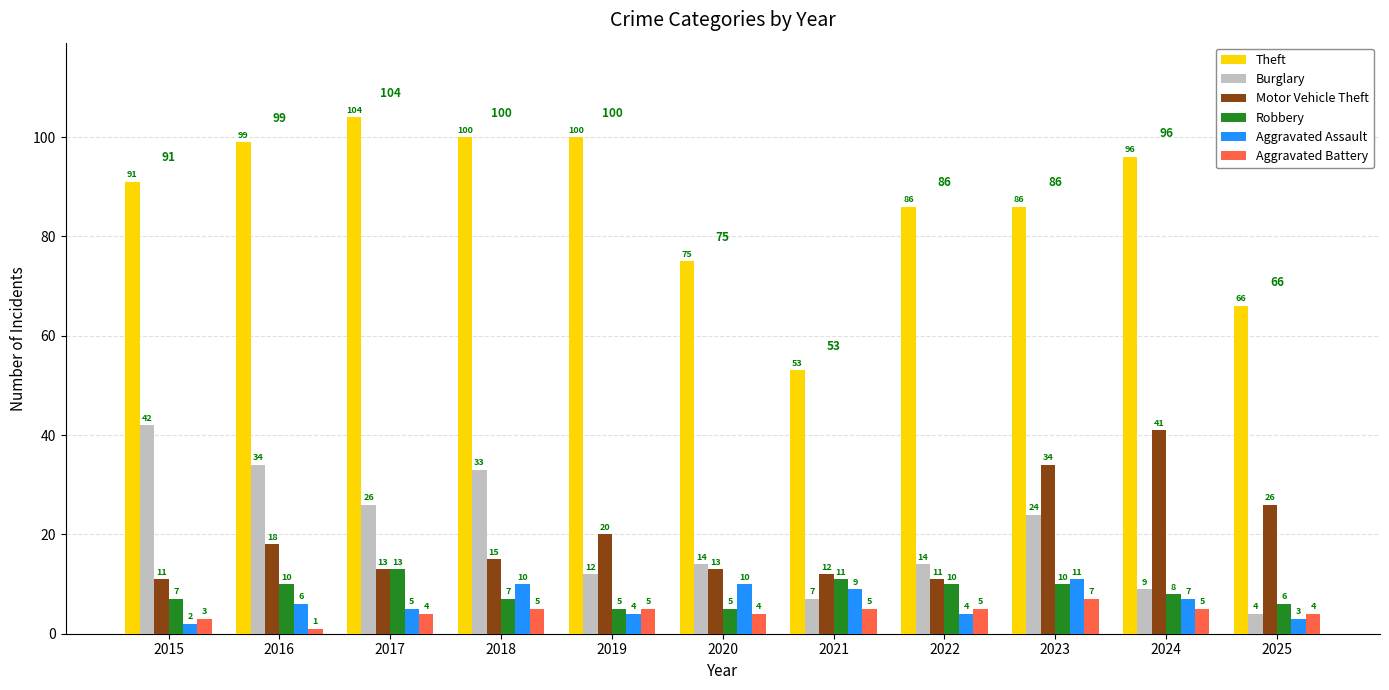

How many bars are there in each group?

6